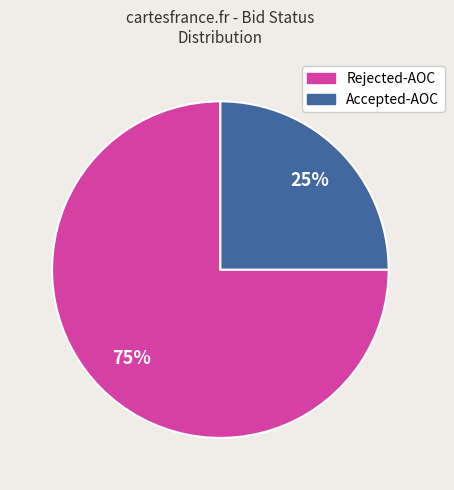

The Accepted-AOC slice represents 25% of the pie. True or false?

True